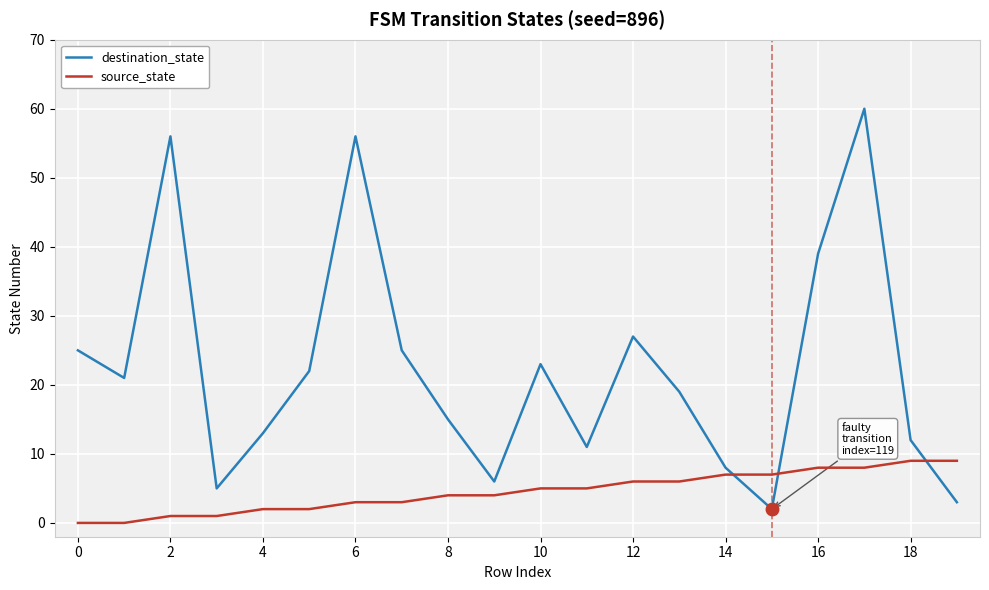

List the series in order of their overall mean, highest first.

destination_state, source_state